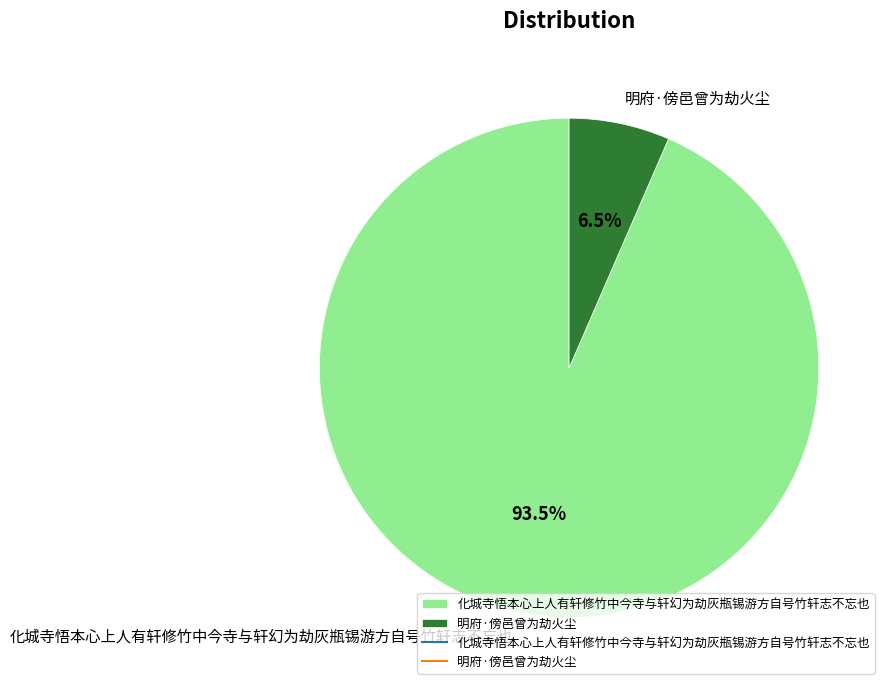

What is the majority slice?

化城寺悟本心上人有轩修竹中今寺与轩幻为劫灰瓶锡游方自号竹轩志不忘也